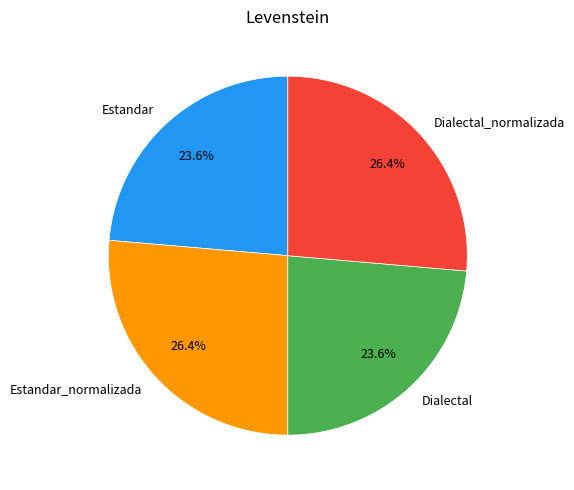

To the nearest percent, what is the average slice percentage?

25%